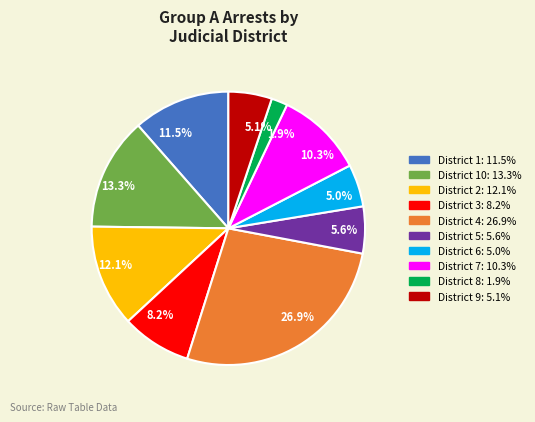

Which slice is the largest?

26.9%